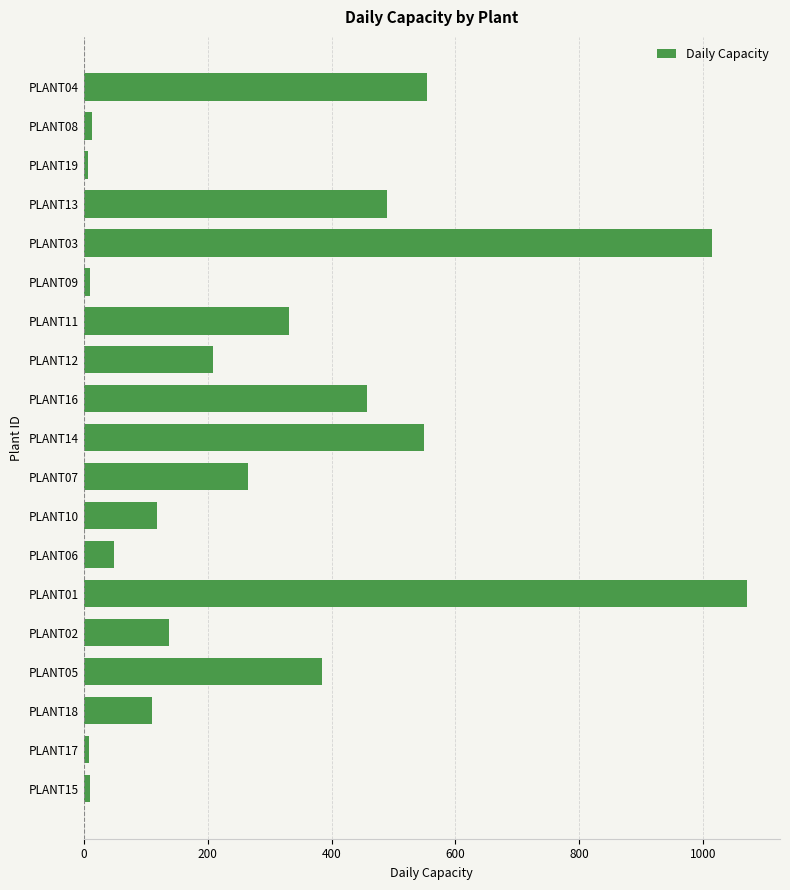

Count the number of categories in the chart.

19